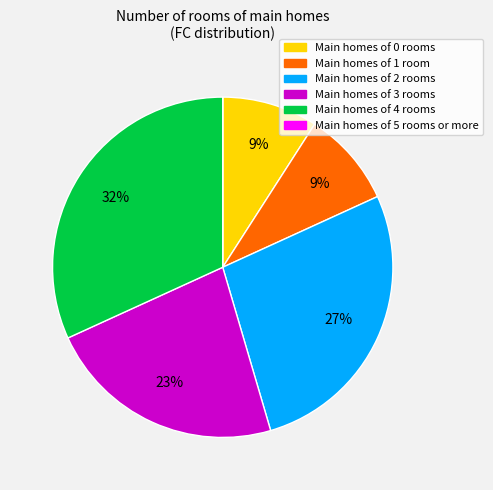

Combined, do Main homes of 1 room and Main homes of 3 rooms account for over 50%?

No